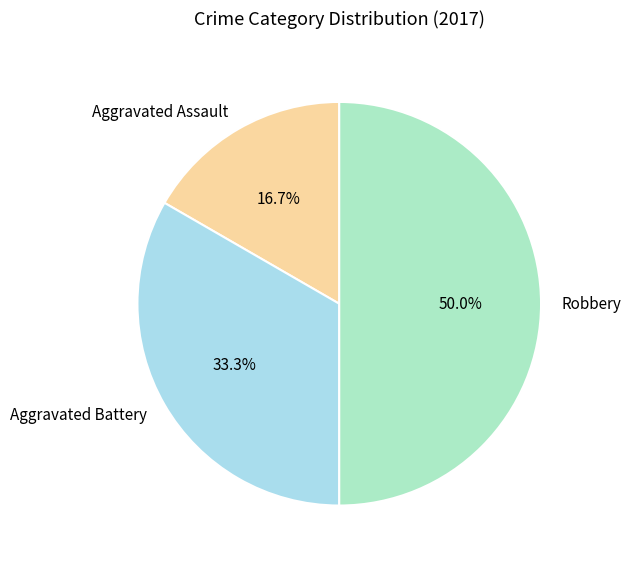

What percentage is the Aggravated Assault slice, to the nearest percent?

17%